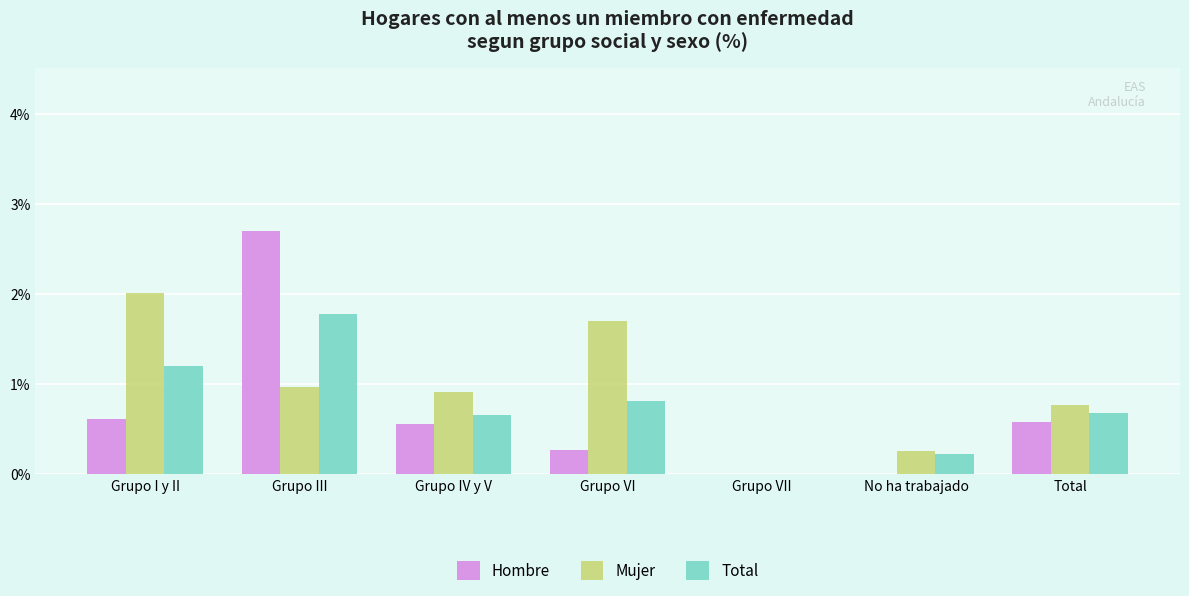

Which series has the largest range (max minus min)?

Hombre